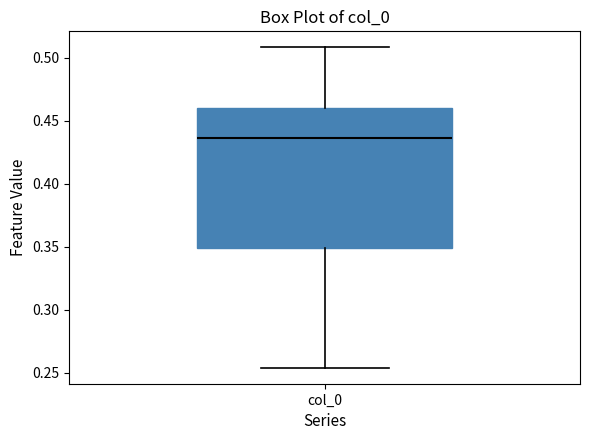

Read this box plot against the y-axis: the position of the median line, the range covered by the box, and the ends of both whiskers. The values are not printed on the chart, so give them approximately, as read against the axis.

median 0.435, box 0.350 to 0.460, whiskers 0.255 to 0.510